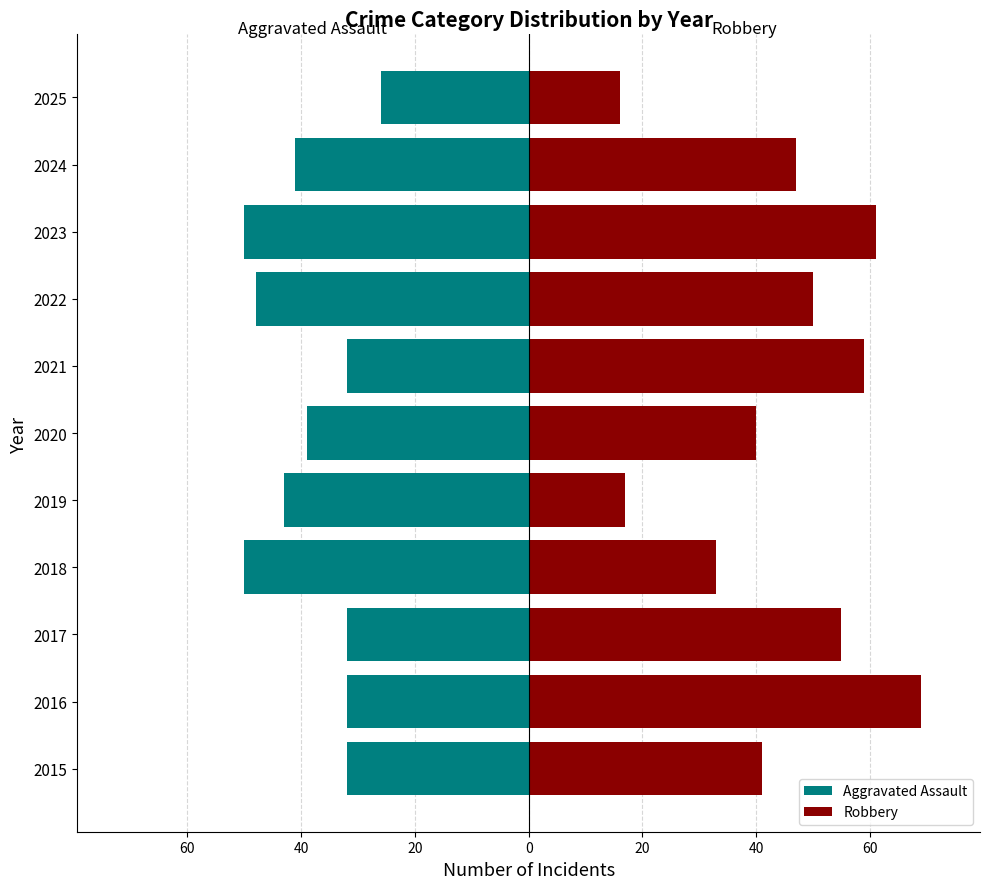

What is the average value of the Aggravated Assault series?

-39